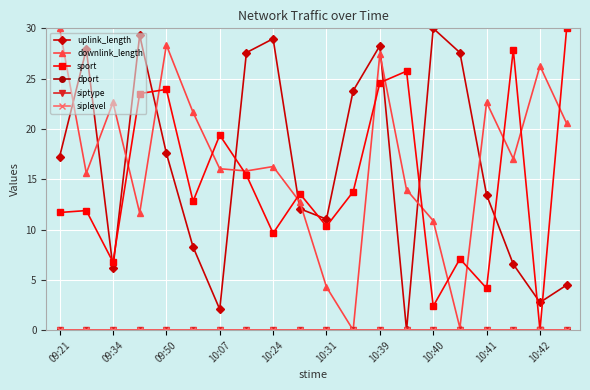

Reading left to right, extract all data points from this chart.

uplink_length: 17.2	27.9	6.2	29.3	17.6	8.3	2.1	27.6	29.0	12.1	11.0	23.8	28.3	0.0	30.0	27.6	13.4	6.6	2.8	4.5
downlink_length: 30.0	15.6	22.6	11.6	28.4	21.6	16.0	15.8	16.3	12.7	4.3	0.0	27.5	14.0	10.9	0.2	22.6	17.0	26.3	20.5
sport: 11.7	11.9	6.8	23.5	23.9	12.8	19.4	15.4	9.6	13.6	10.3	13.8	24.6	25.7	2.4	7.1	4.2	27.9	0.0	30.0
dport: 0.0	0.0	0.0	0.0	0.0	0.0	0.0	0.0	0.0	0.0	0.0	0.0	0.0	0.0	0.0	0.0	0.0	0.0	0.0	0.0
siptype: 0.0	0.0	0.0	0.0	0.0	0.0	0.0	0.0	0.0	0.0	0.0	0.0	0.0	0.0	0.0	0.0	0.0	0.0	0.0	0.0
siplevel: 0.0	0.0	0.0	0.0	0.0	0.0	0.0	0.0	0.0	0.0	0.0	0.0	0.0	0.0	0.0	0.0	0.0	0.0	0.0	0.0